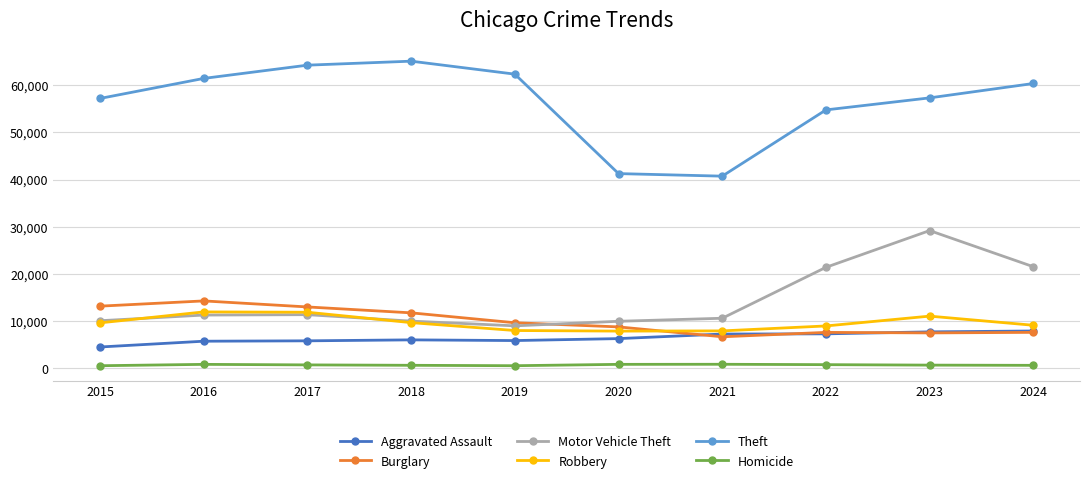

Where is the first local maximum for Theft?

2018